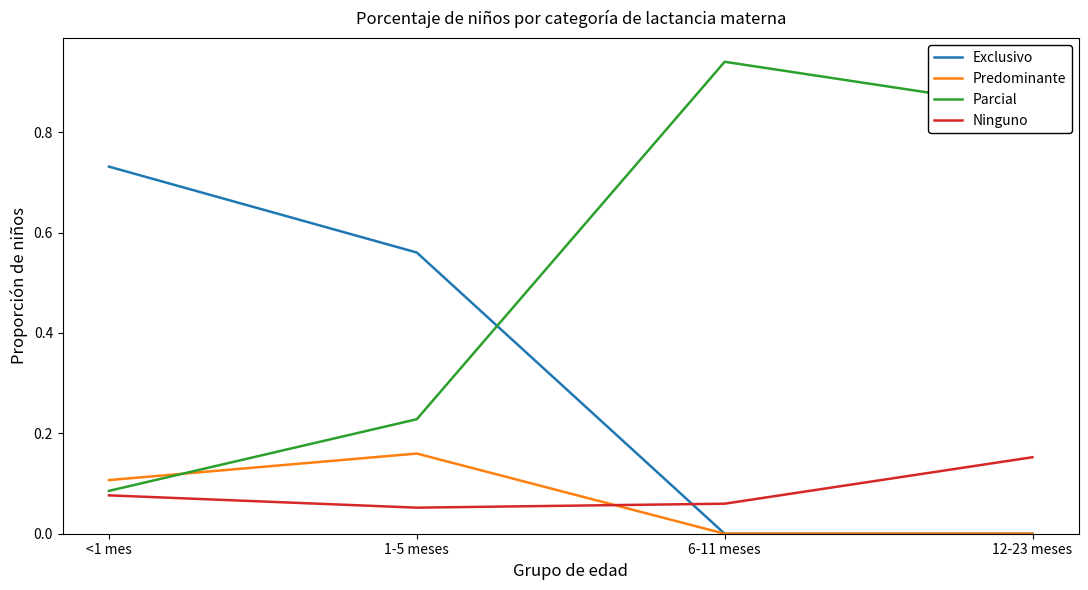

What is the total value across all series at 6-11 meses?

1.0